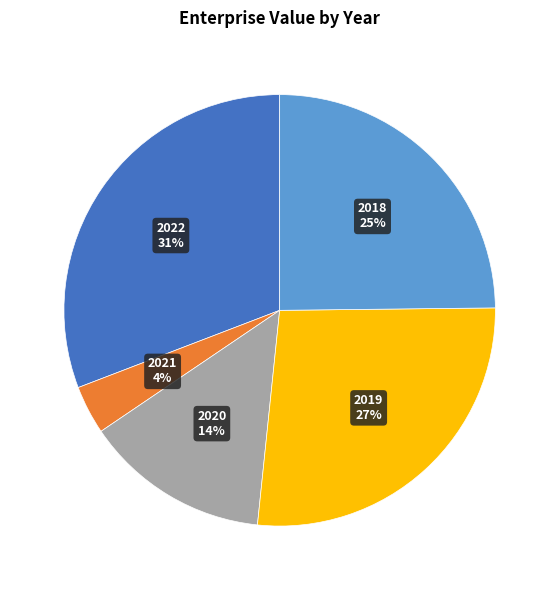

Is it true that 2020 is 19% of the pie?

False